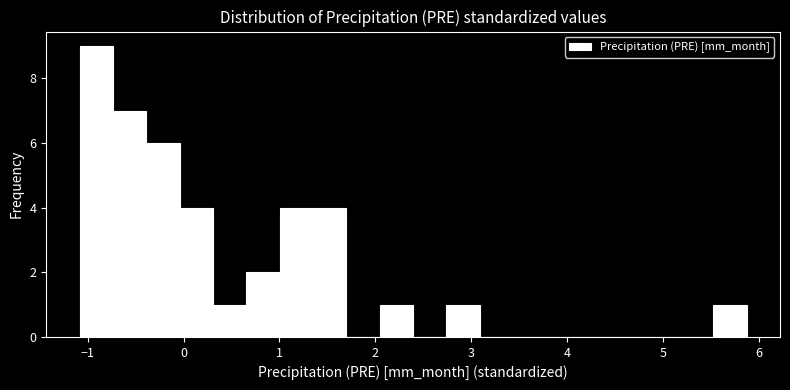

Around what value on the x-axis is the tallest bar? Give the approximate position of its centre, as read against the axis.

-0.9